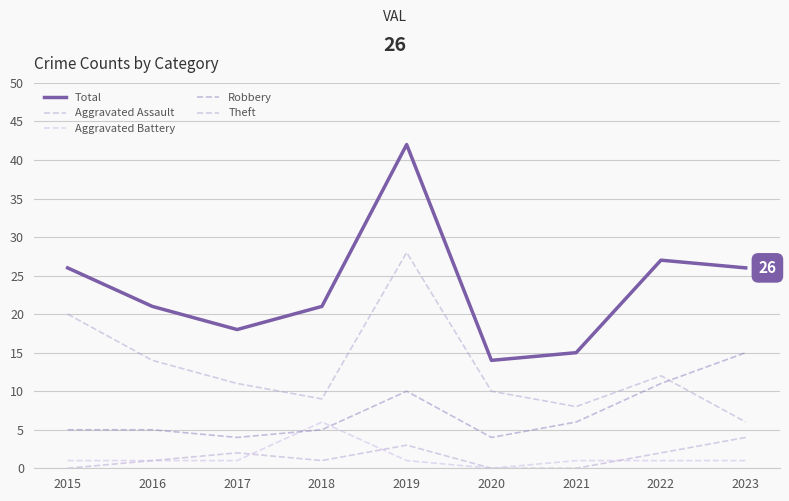

Between 2016 and 2019, which series saw the biggest shift?

Total